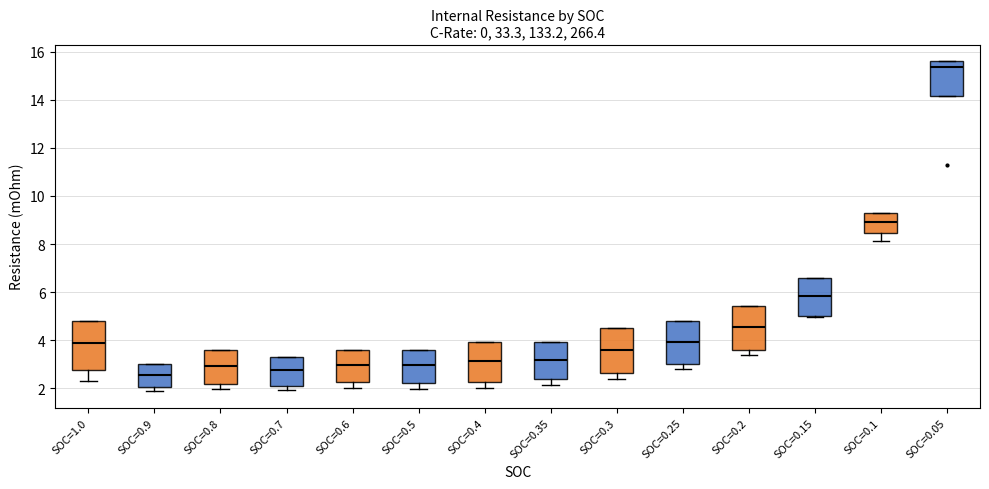

Where is the lower edge of the box for SOC=0.9 on the y-axis? The values are not printed on the chart, so give them approximately, as read against the axis.

2.0